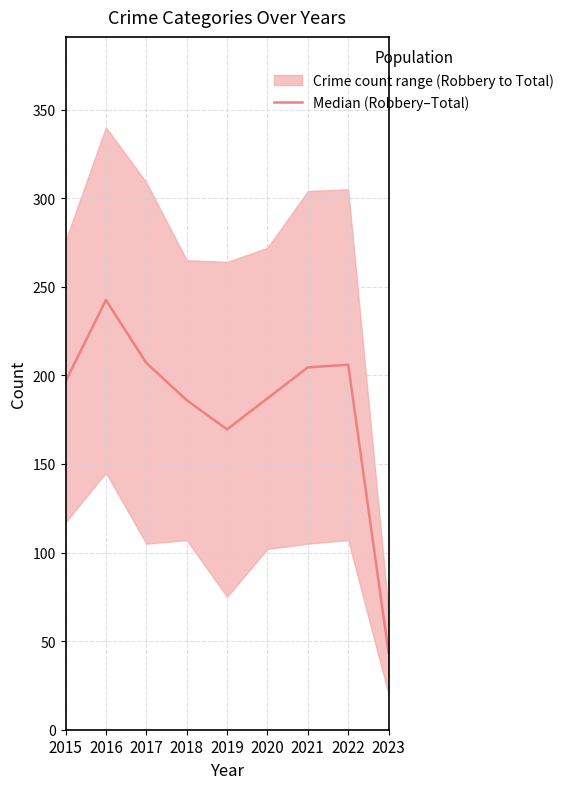

Approximately how many times larger is the value at 2015 compared to 2022?

1.0